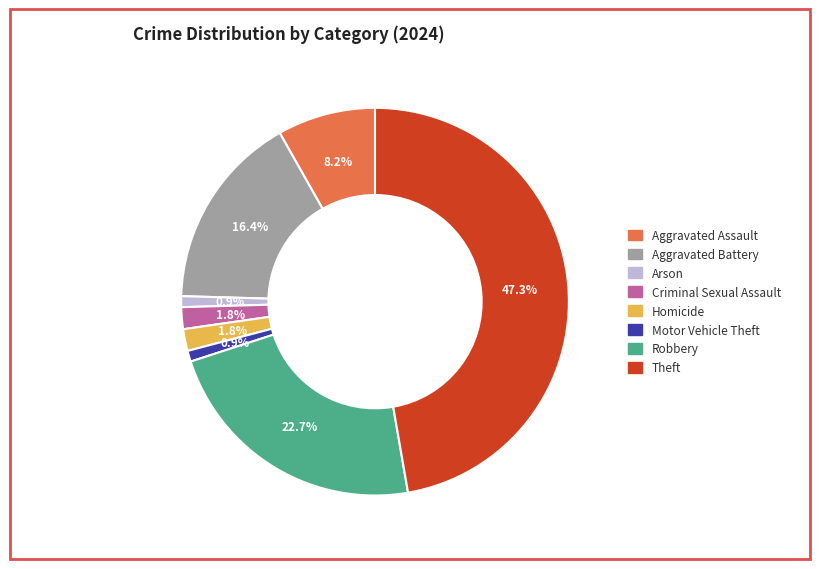

To the nearest percent, what is the difference between the Criminal Sexual Assault and Motor Vehicle Theft slice percentages?

1%